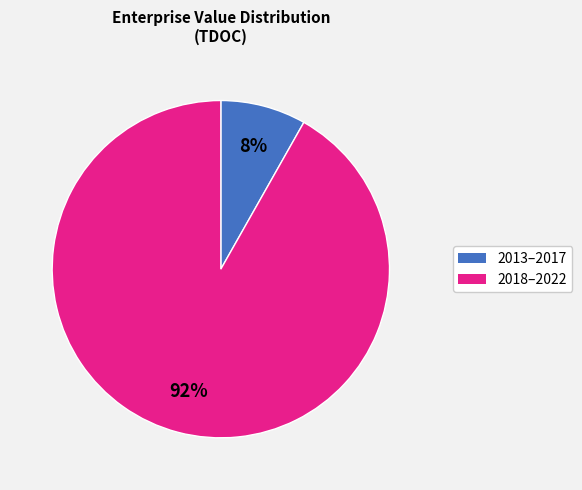

To the nearest percent, what is the difference between the largest and smallest slice percentages?

84%